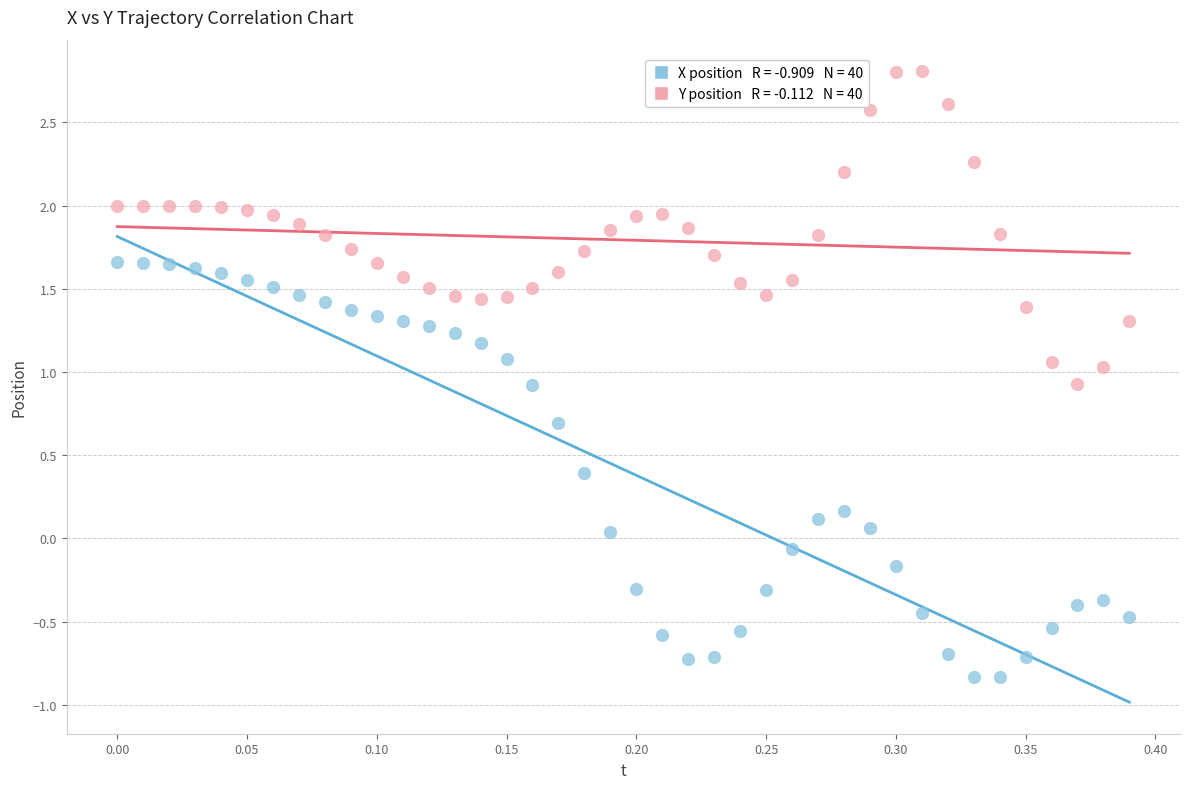

Across all data points, what is the range of Y values (max minus min)?

3.6